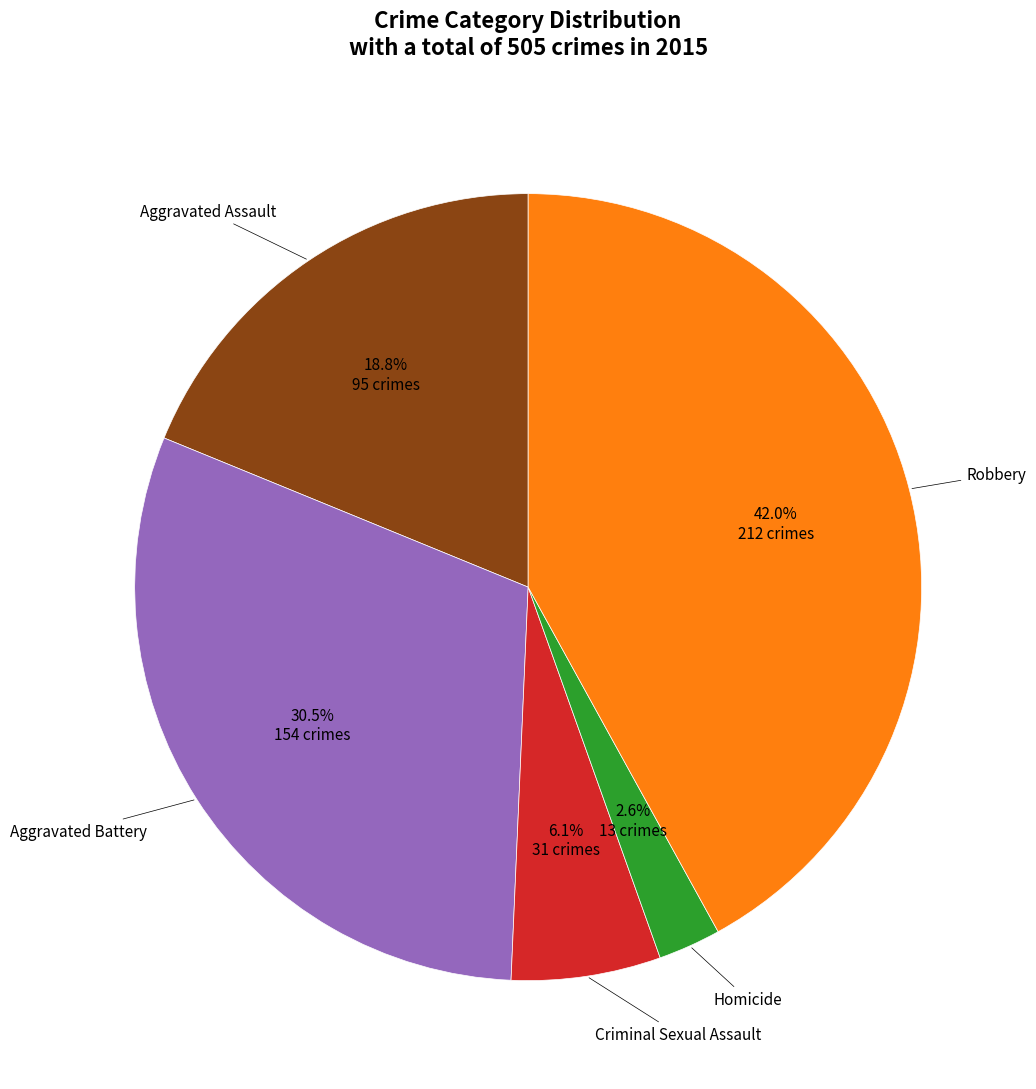

To the nearest percent, what is the difference between the largest and smallest slice percentages?

39%